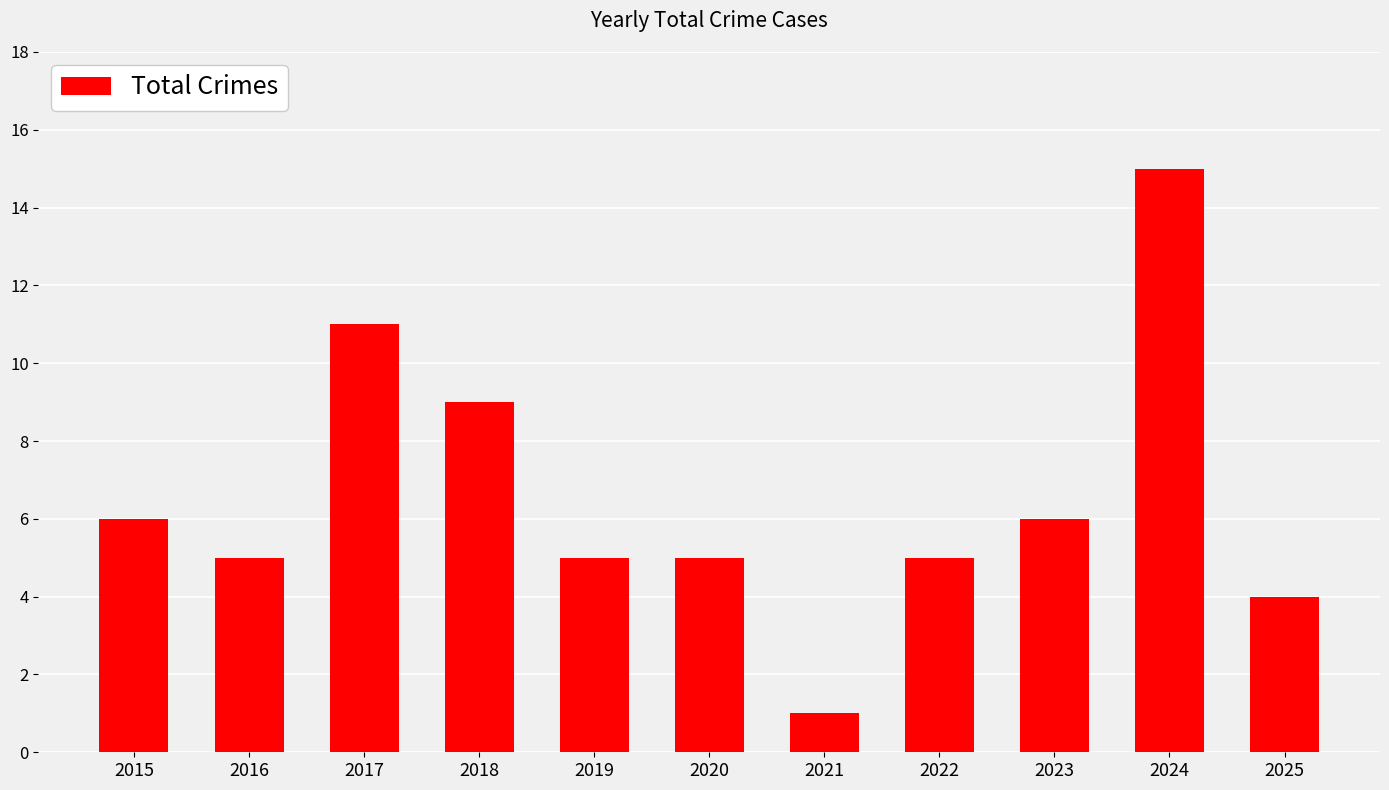

Does the chart contain stacked bars?

No